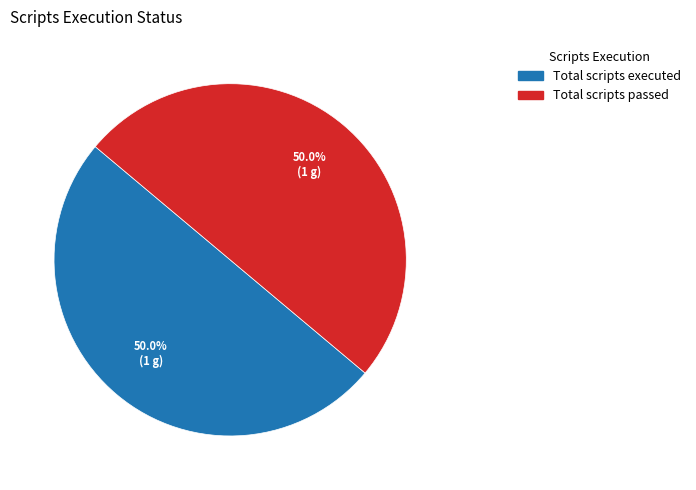

To the nearest percent, what is the difference between the largest and smallest slice percentages?

0%